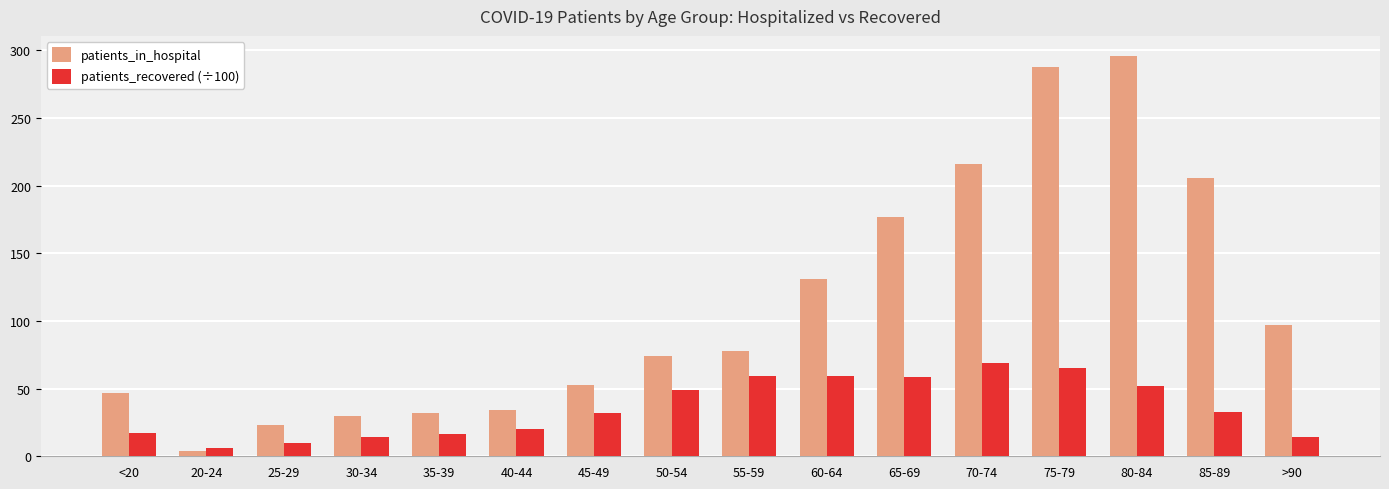

What is the label of the 3rd bar from the left?

25-29